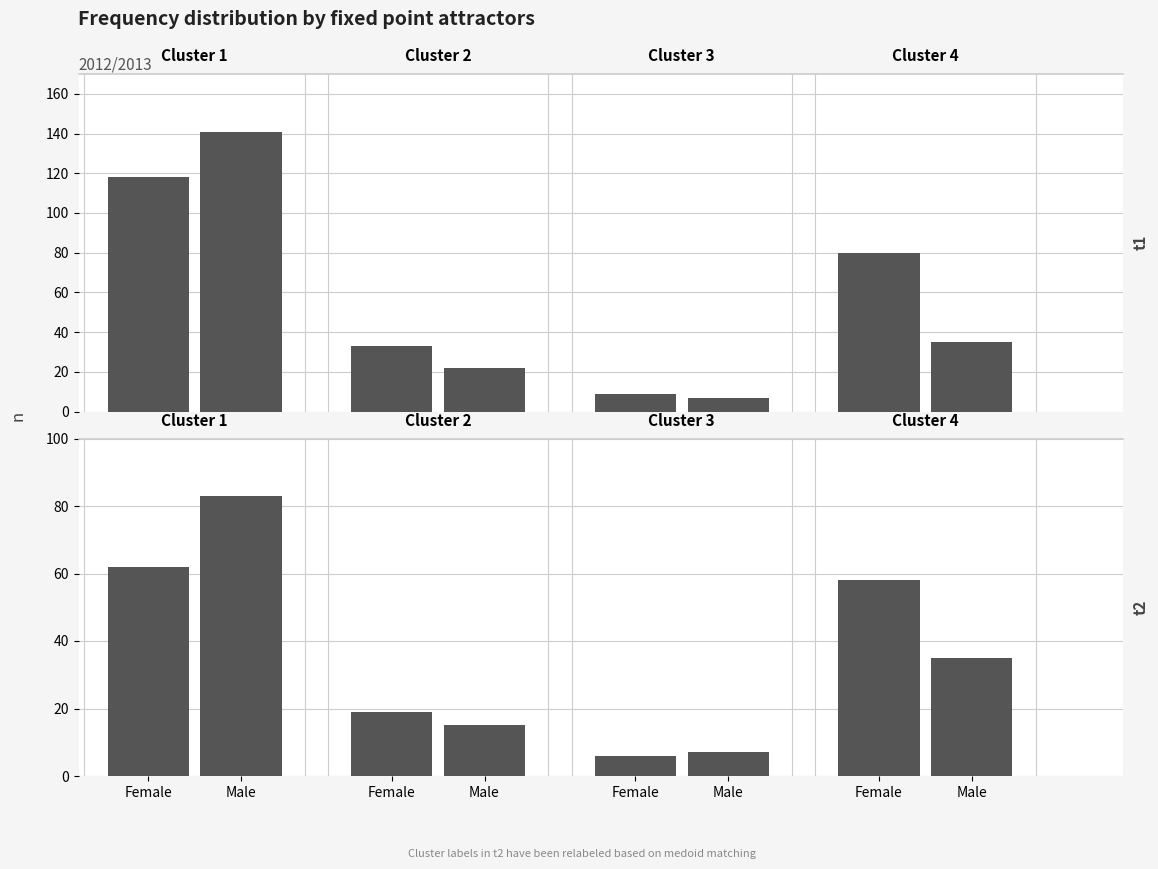

What is the value of the Female bar at the 2nd from the left?

19